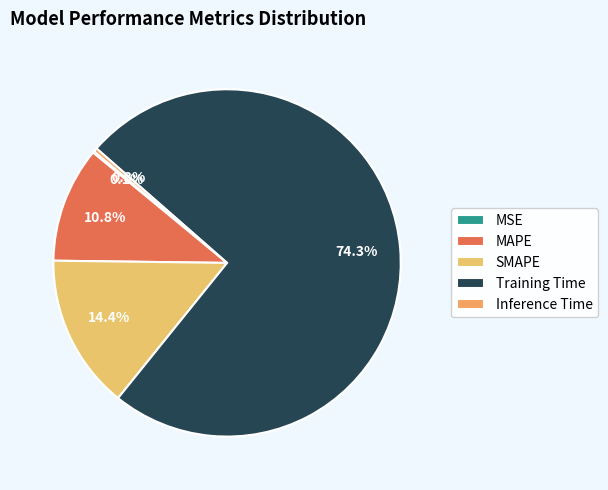

Which slice is the largest?

Training Time